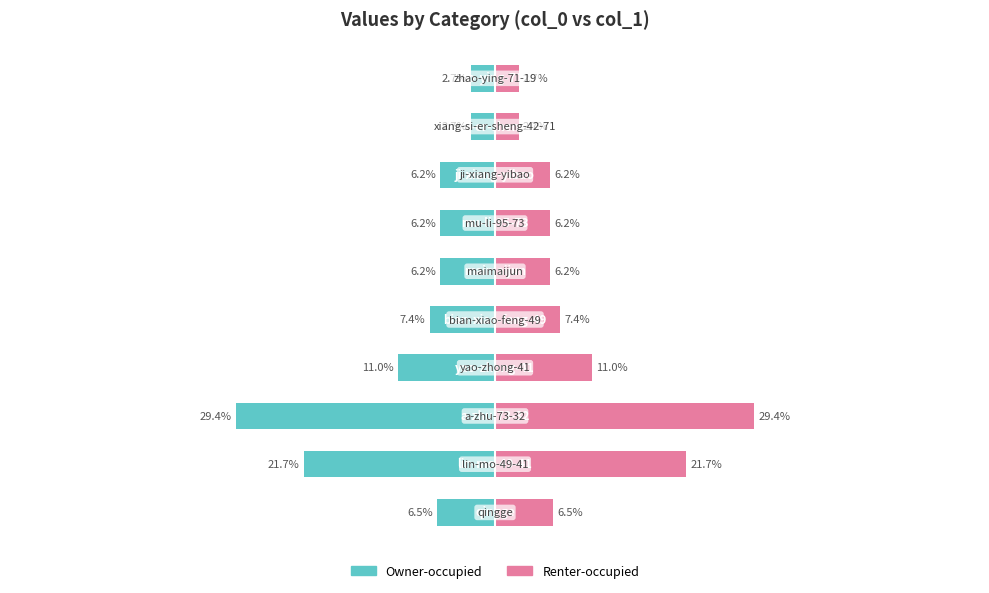

How many values in the col_1 (right) series exceed 6?

8